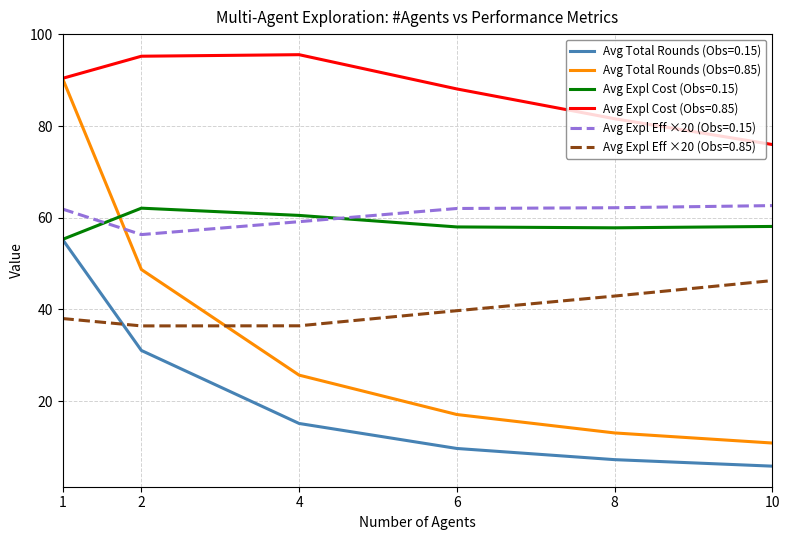

Does the chart have visible grid lines?

Yes